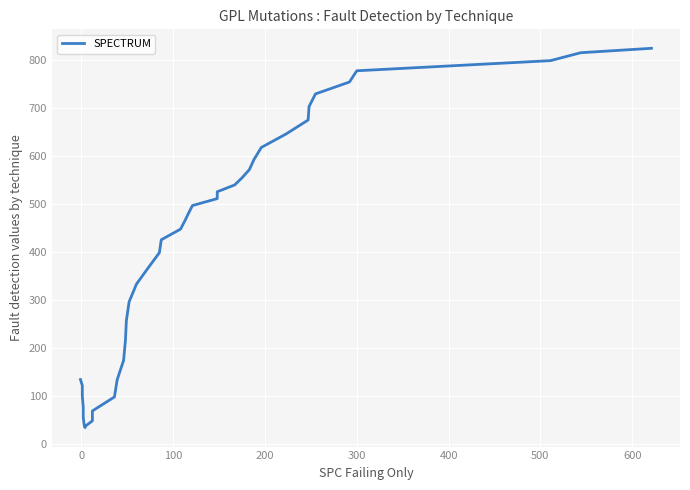

Does the chart display data point markers on the line(s)?

No